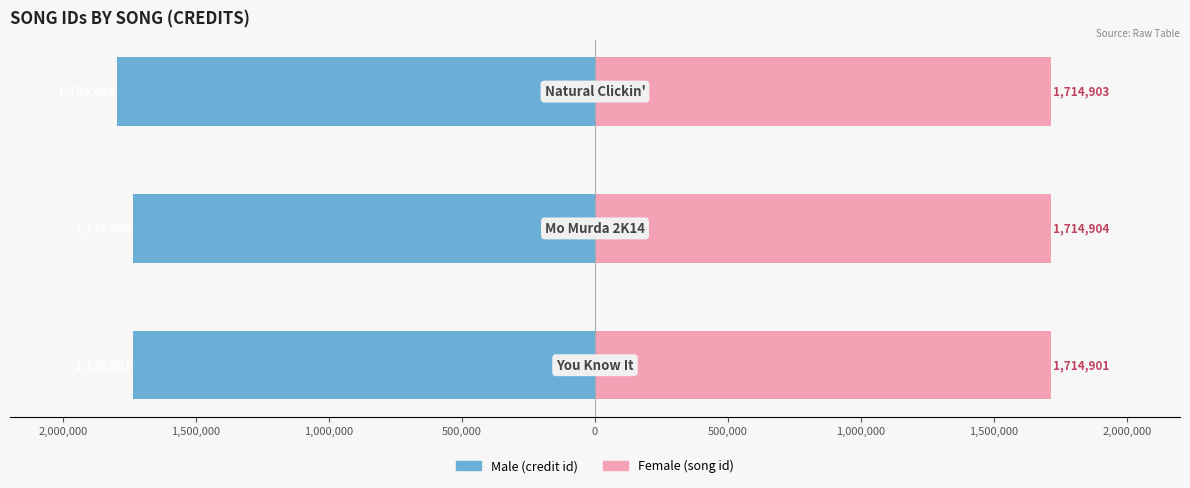

Are the bars horizontal?

Yes